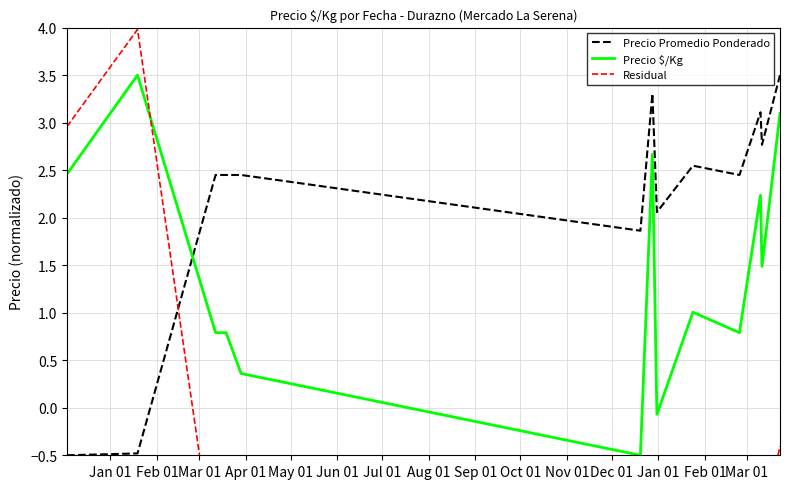

How many intersections are there between Precio Promedio Ponderado and Precio $/Kg?

1